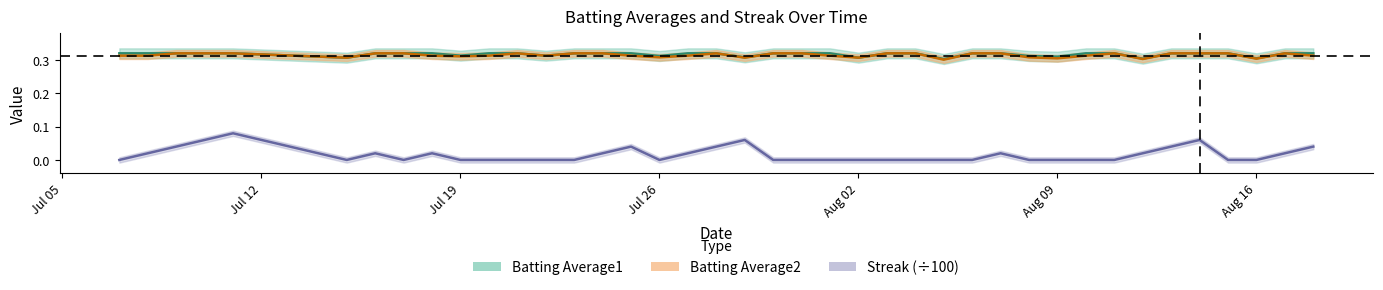

True or false: Batting Average1 and Streak intersect in this chart.

False